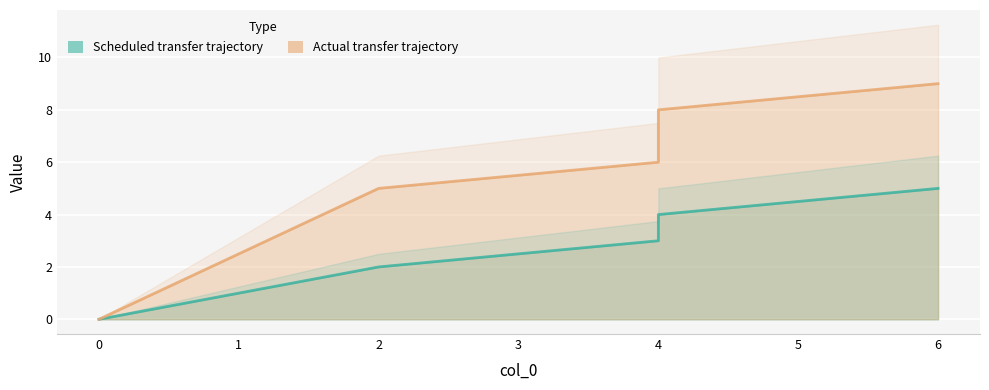

What are all the series names shown in the legend?

Scheduled transfer trajectory, Actual transfer trajectory